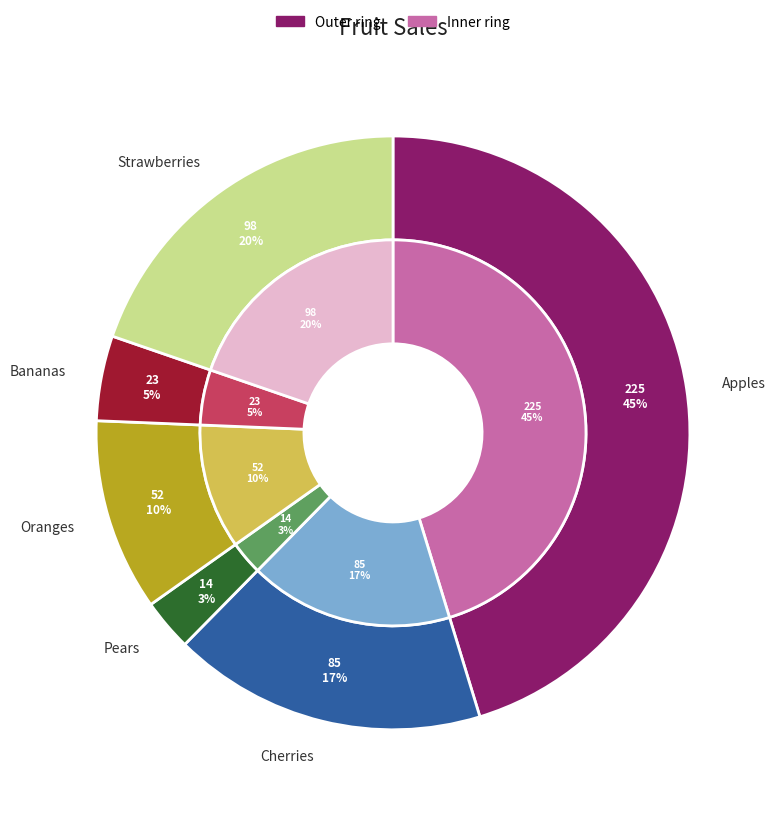

Is it true that Oranges is 10% of the pie?

True